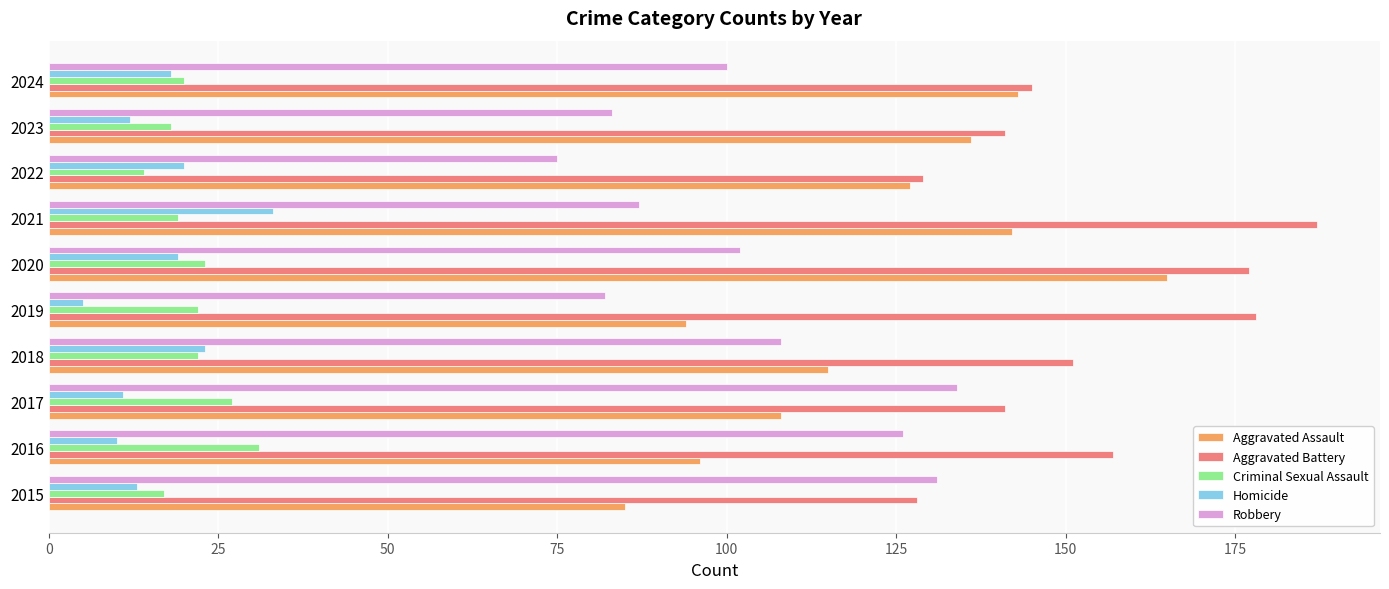

The Aggravated Battery series shows 141 at 2023. True or false?

True